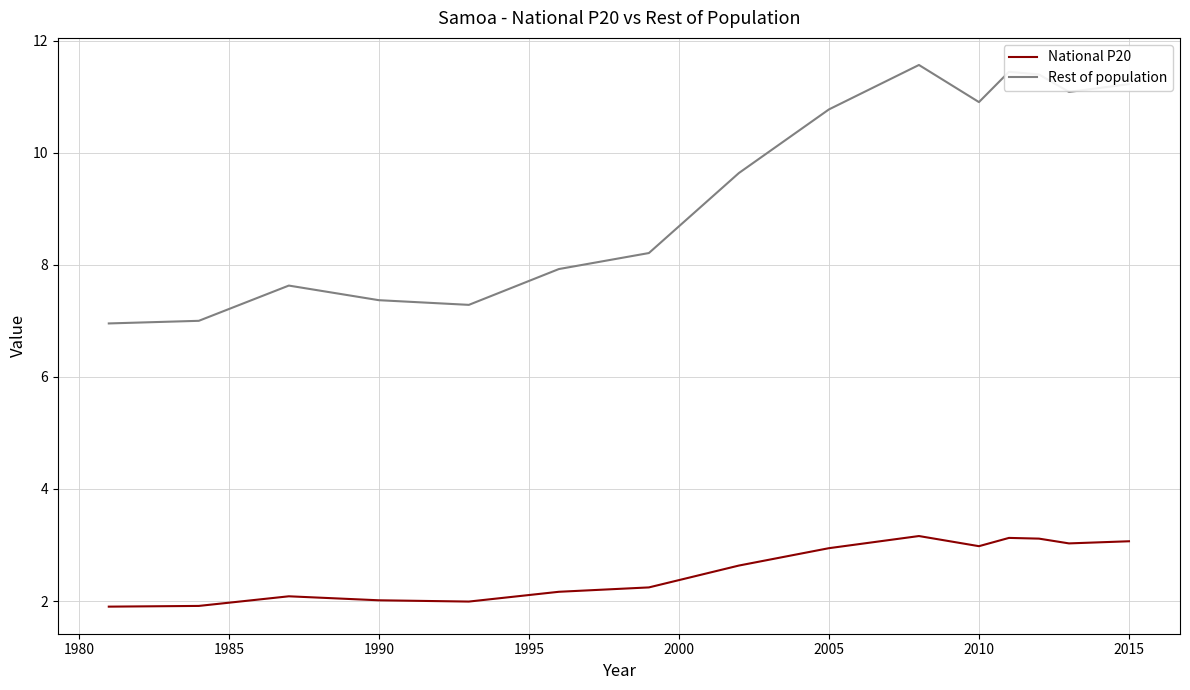

What is the greatest value displayed?

11.6